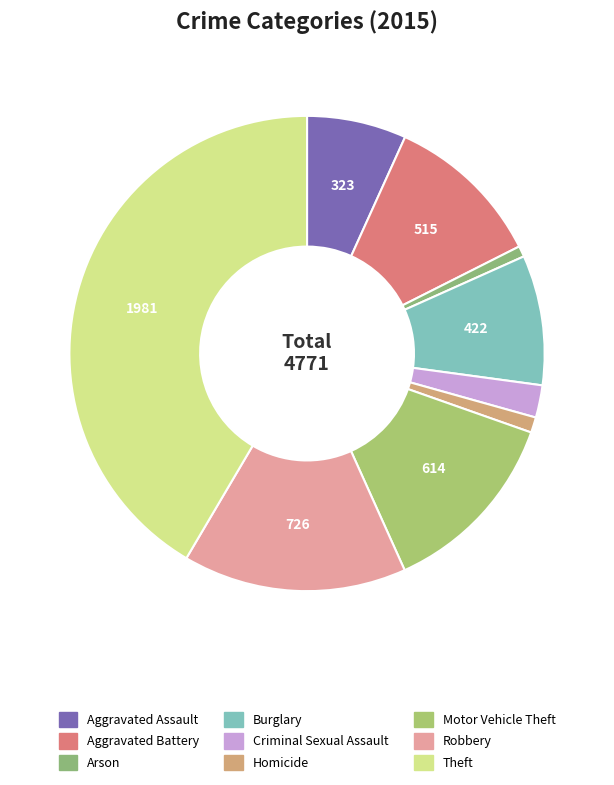

Approximately how many times larger is the value at Theft compared to Arson?

56.6